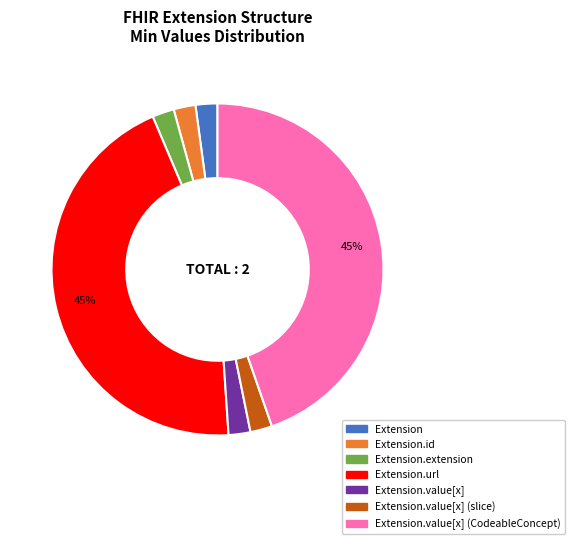

To the nearest percent, what is the average slice percentage?

14%